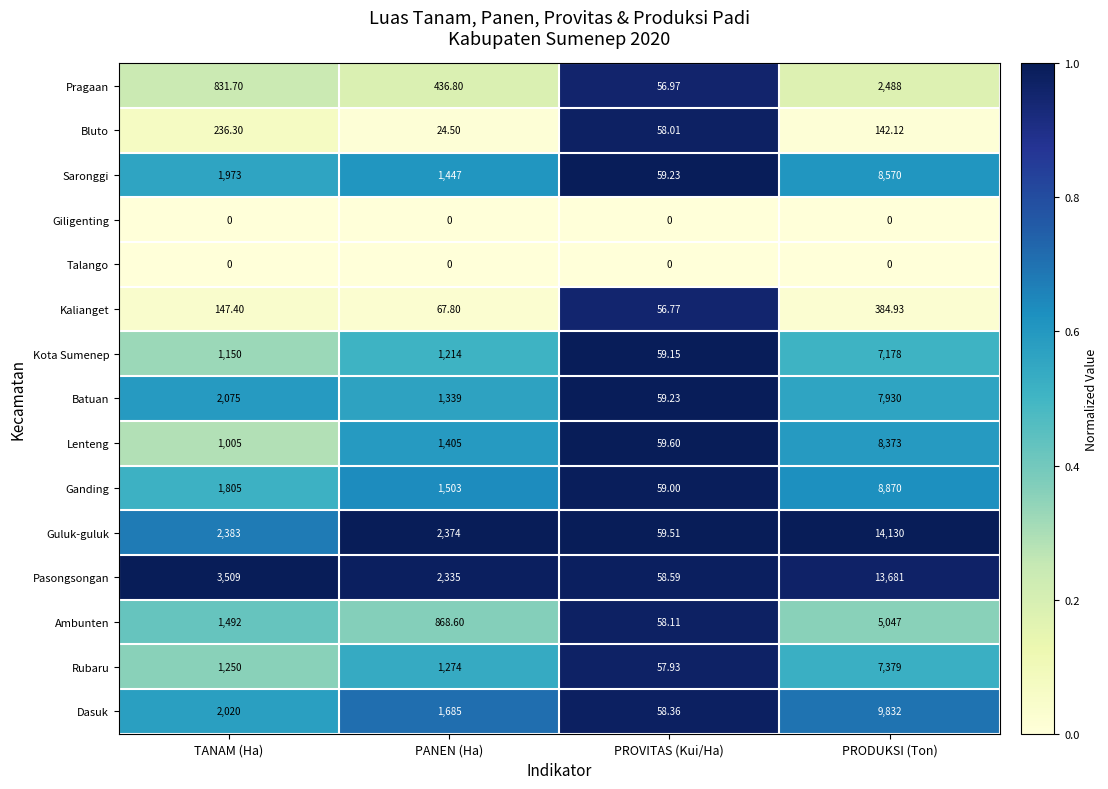

Which label corresponds to the largest value in the chart?

PRODUKSI (Ton)